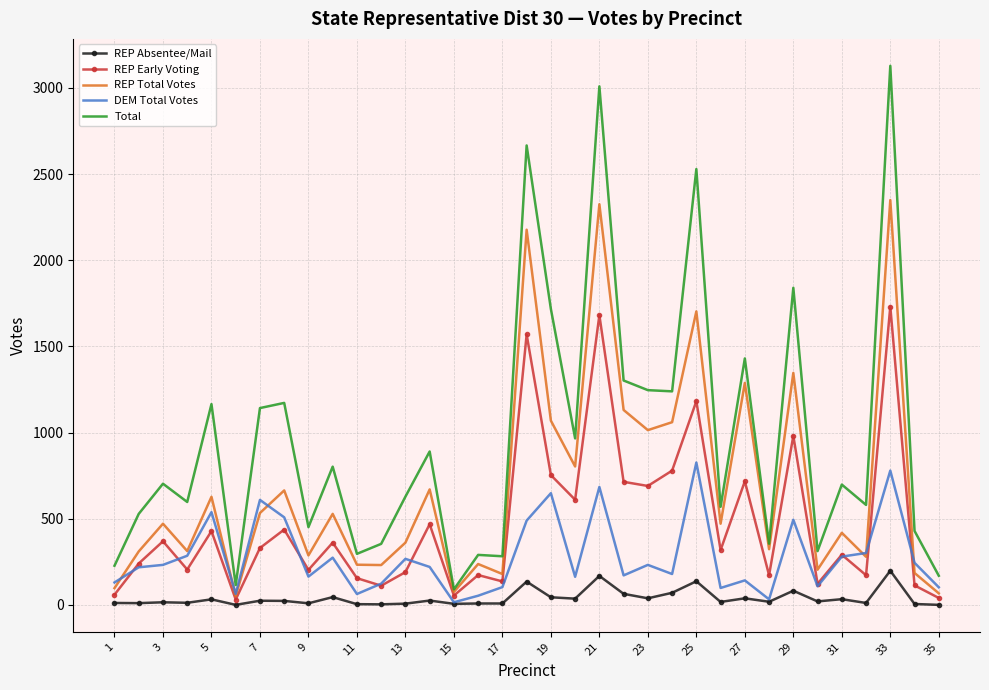

In DEM Total Votes, how many points are higher than both neighbors (excluding endpoints)?

11